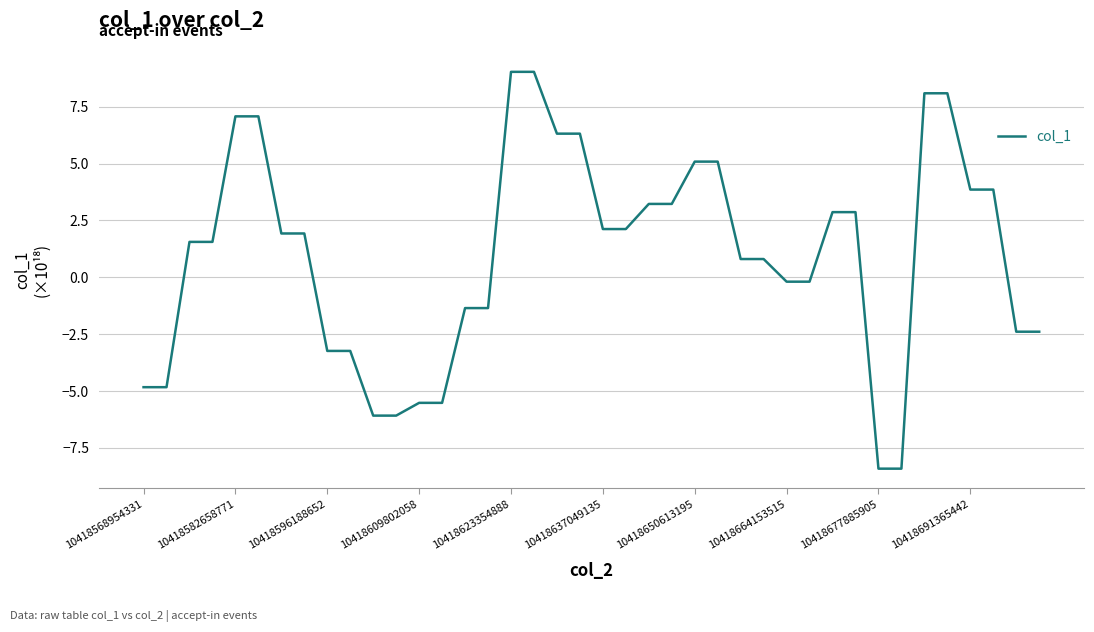

Reading right to left, extract all data points from this chart.

-2.4	-2.4	3.9	3.9	8.1	8.1	-8.4	-8.4	2.9	2.9	-0.2	-0.2	0.8	0.8	5.1	5.1	3.2	3.2	2.1	2.1	6.3	6.3	9.0	9.0	-1.4	-1.4	-5.5	-5.5	-6.1	-6.1	-3.2	-3.2	1.9	1.9	7.1	7.1	1.6	1.6	-4.8	-4.8